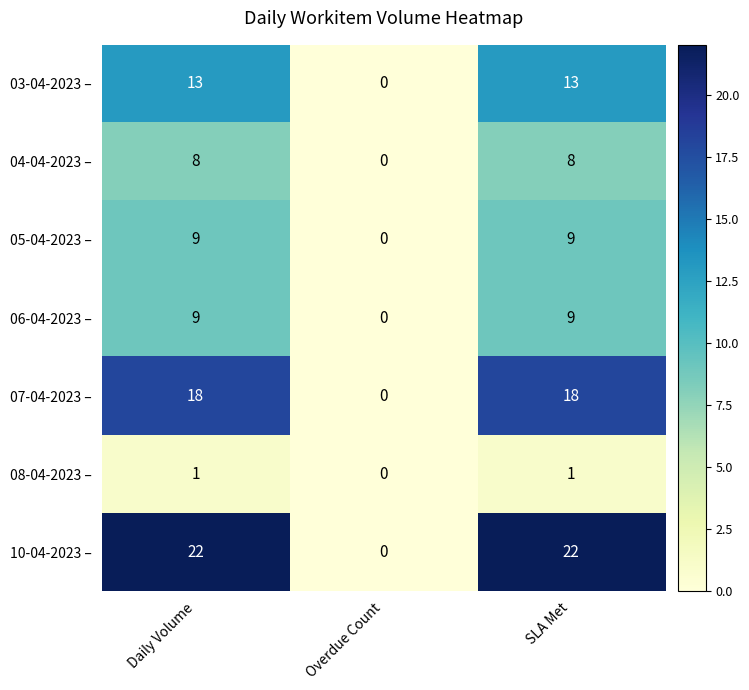

Is it true that 08-04-2023 – equals 1 at SLA Met?

True